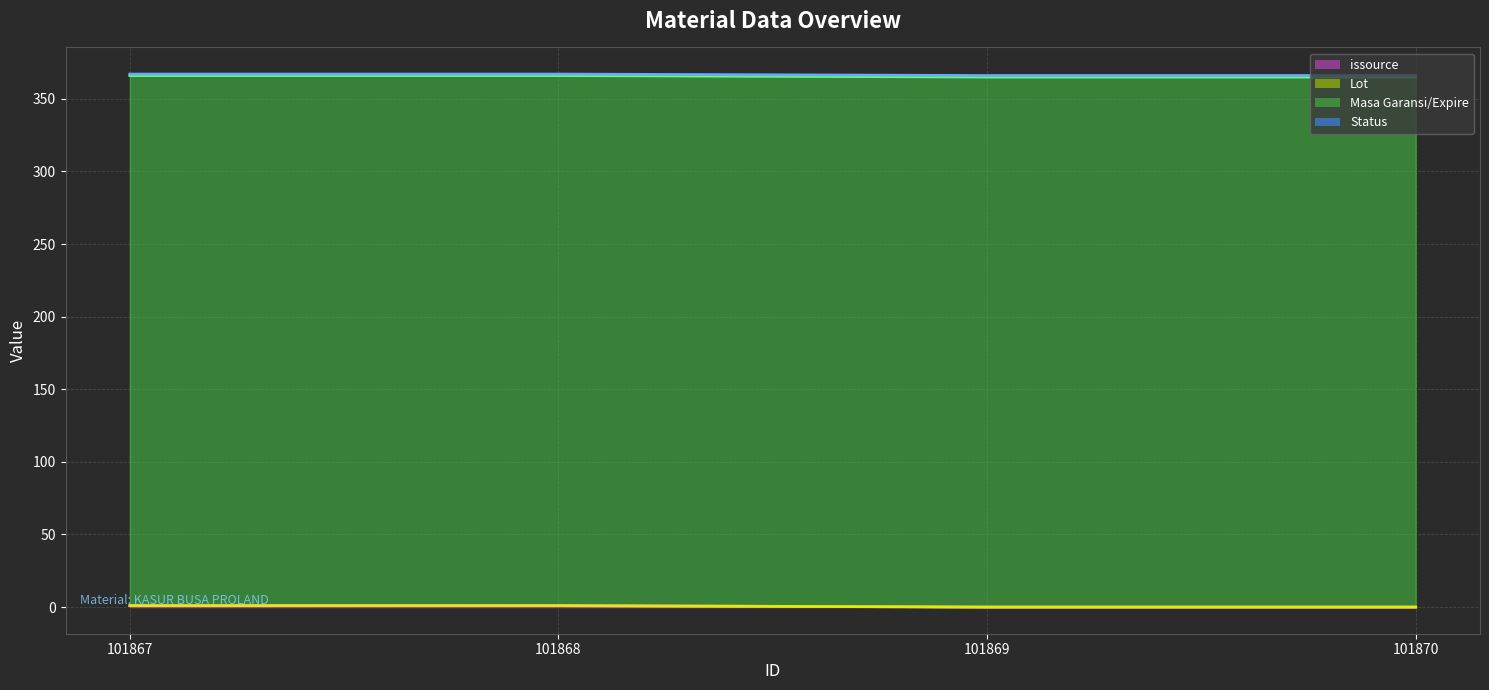

Count the issource (line) values in the range 0 to 1.

4